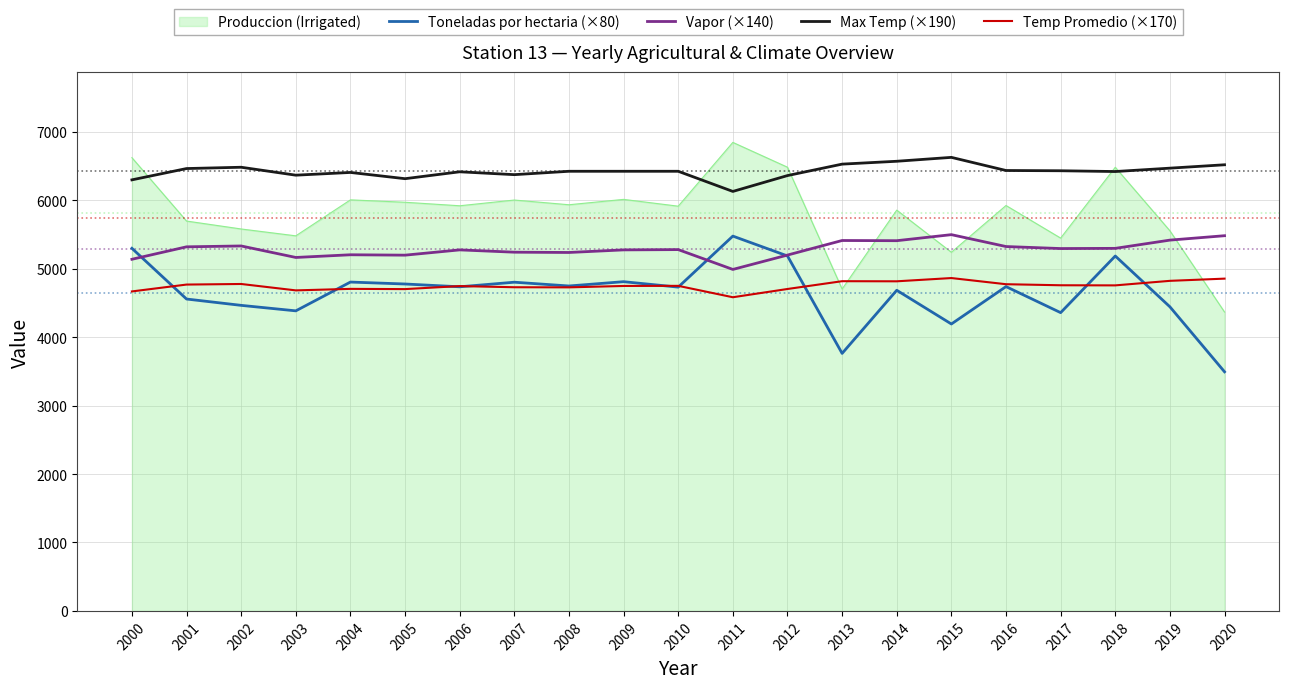

True or false: Vapor (×140) and Max Temp (×190) cross at least once.

False